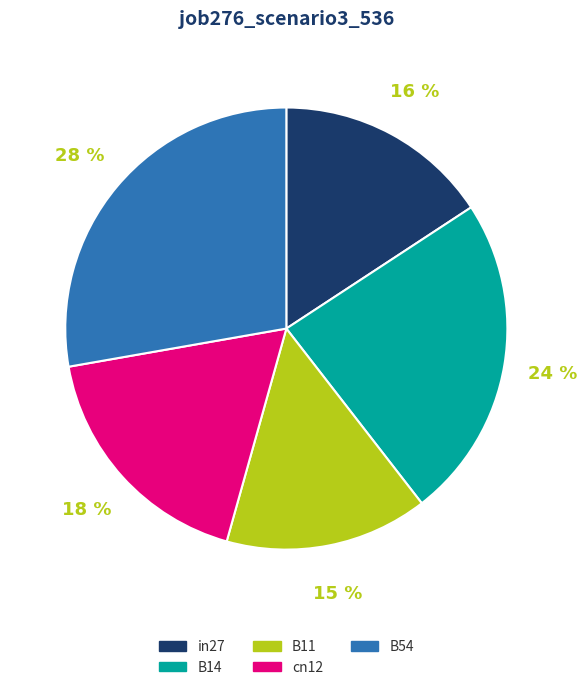

Does in27 represent more than half of the total?

No